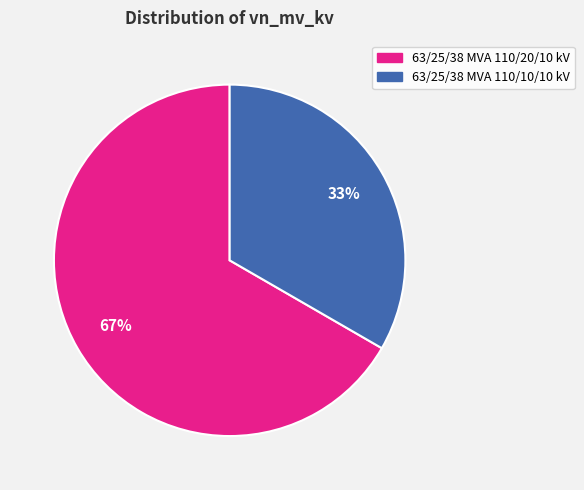

To the nearest percent, what portion does 63/25/38 MVA 110/10/10 kV represent?

33%